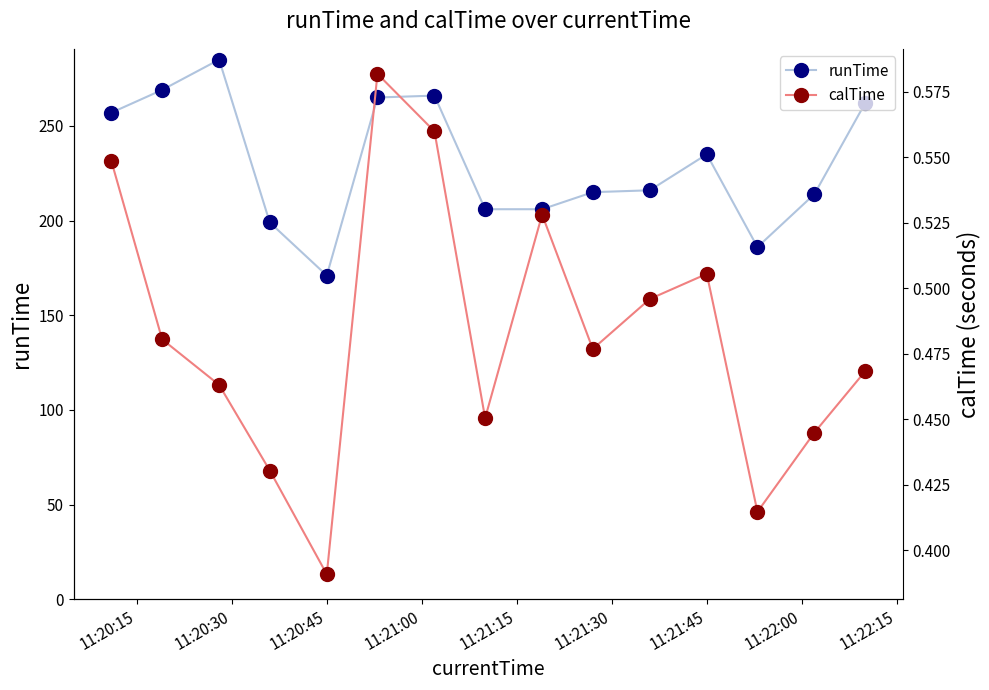

True or false: runTime has more than 1 points higher than both neighbors.

True